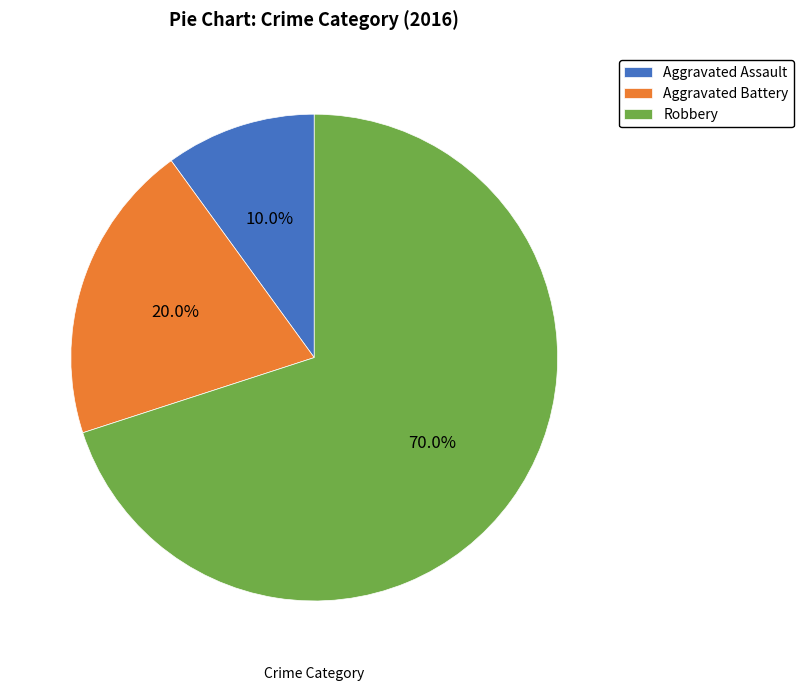

To the nearest percent, what is the average slice percentage?

33%